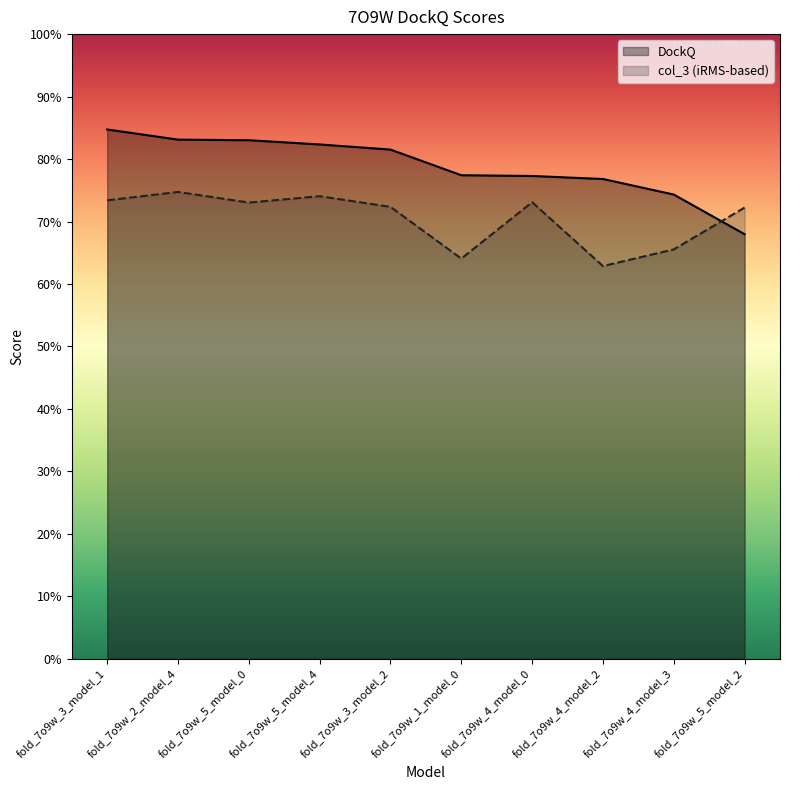

Which series ends up on top after the final intersection of col_3 (iRMS-based) and DockQ?

col_3 (iRMS-based)